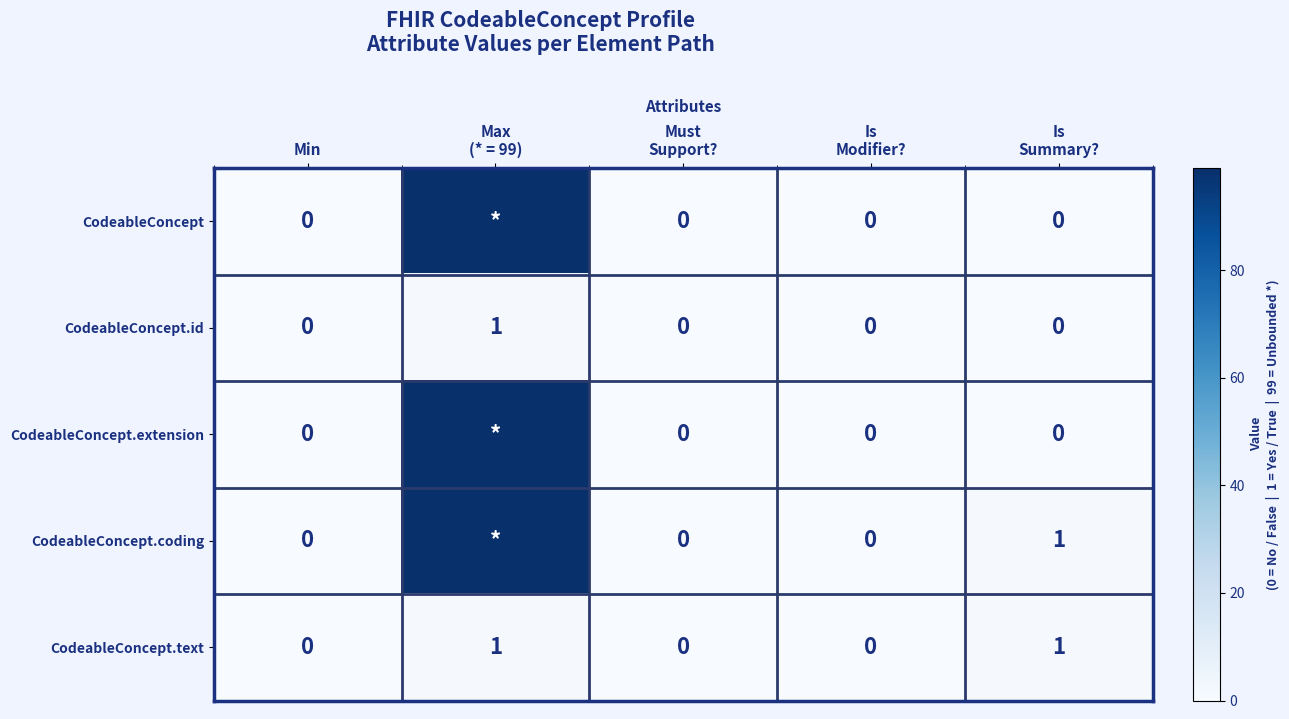

What is the difference between the highest and lowest values at Is
Summary??

1